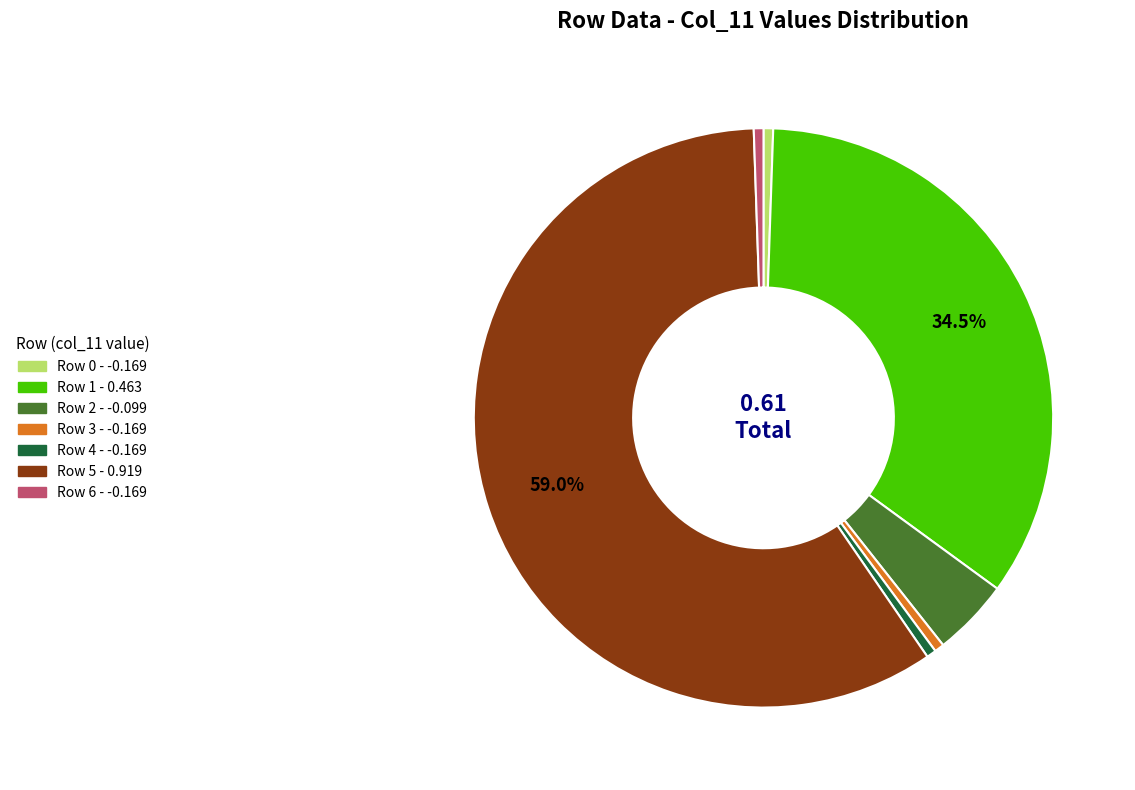

Is there a majority slice in this chart?

Yes